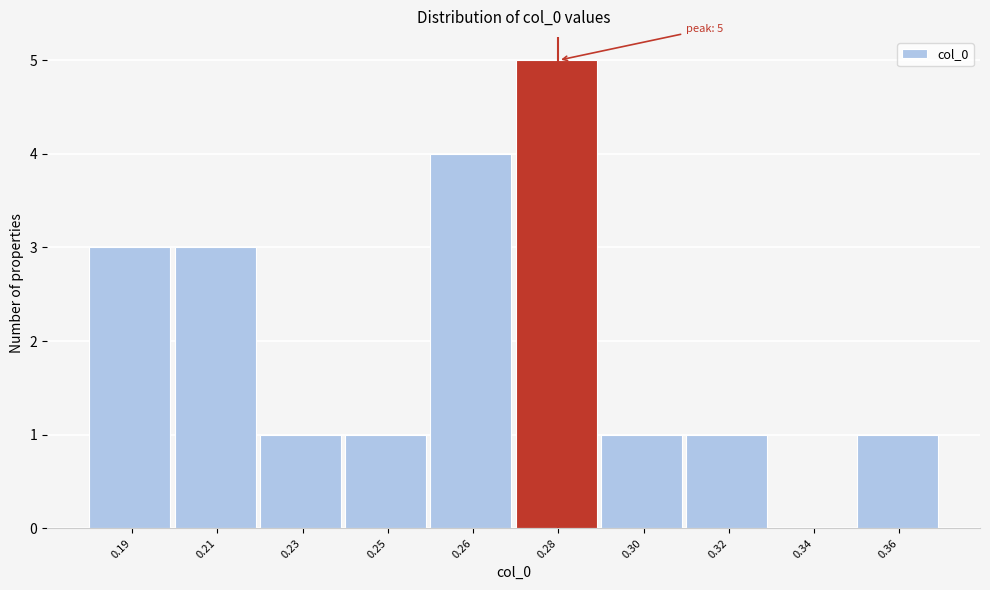

Reading left to right, list all the values displayed in this chart.

0.19=3	0.21=3	0.23=1	0.25=1	0.26=4	0.28=5	0.30=1	0.32=1	0.34=0	0.36=1